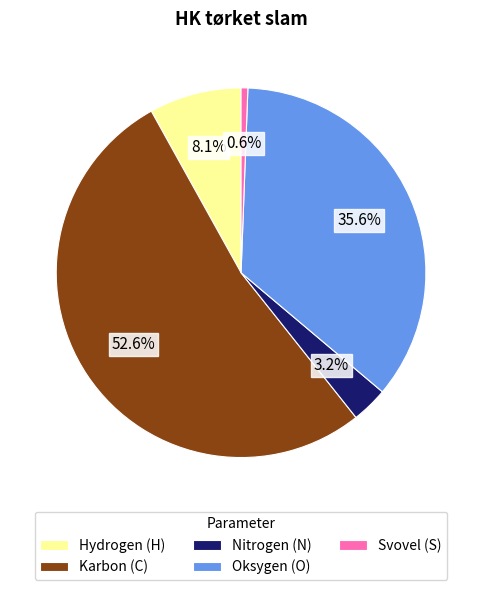

How many slices are in this pie chart?

5